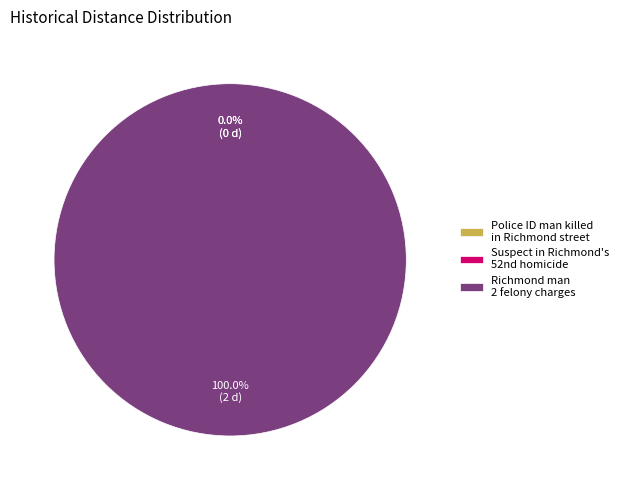

Which slice is the smallest?

Police ID man killed in Richmond street